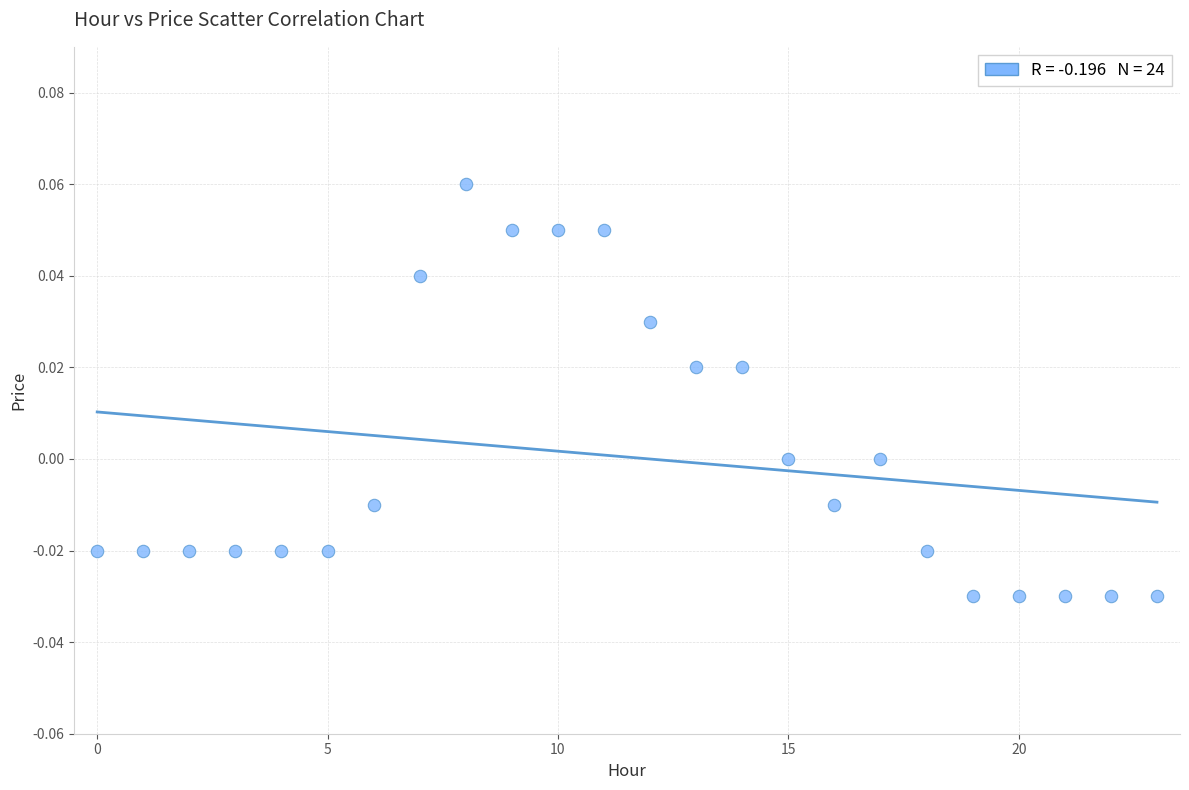

Count the number of points in this scatter plot.

24